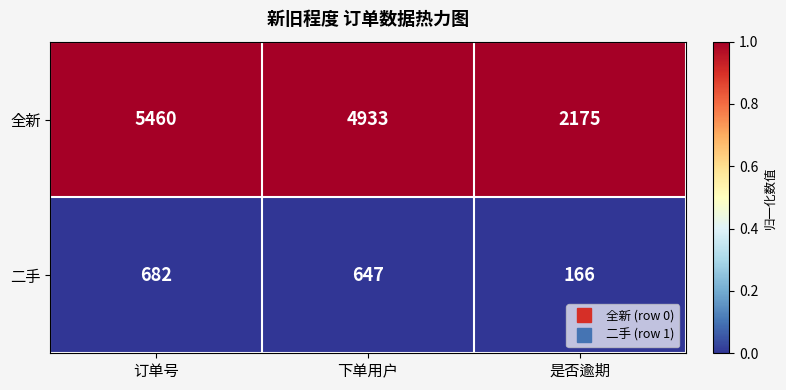

Between 订单号 and 是否逾期, which series saw the biggest shift?

全新